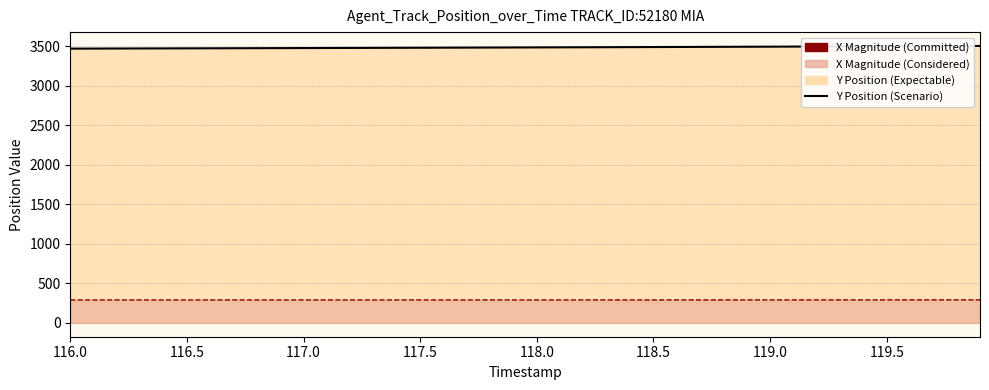

Which label corresponds to the smallest value in the chart?

116.0